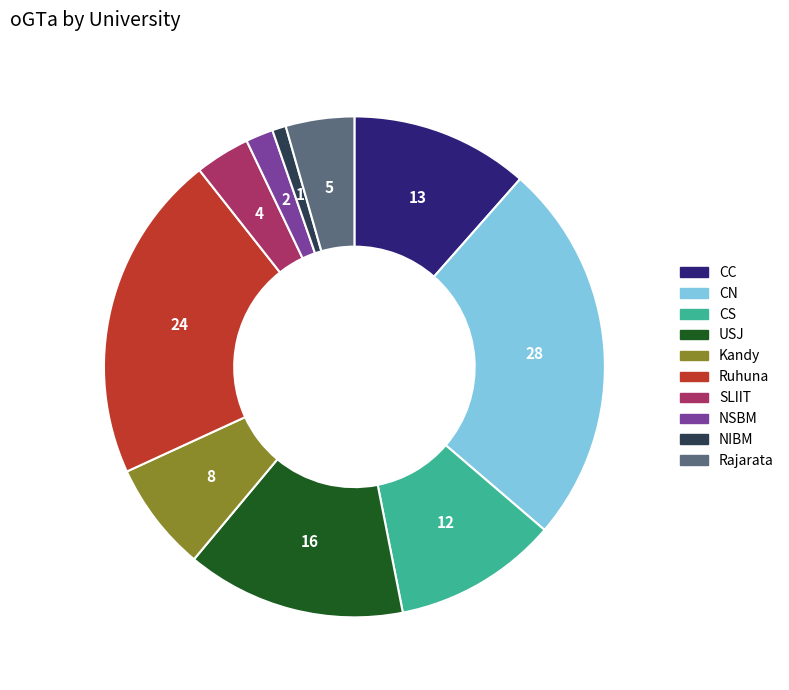

Does Rajarata account for over 50% of the chart?

No